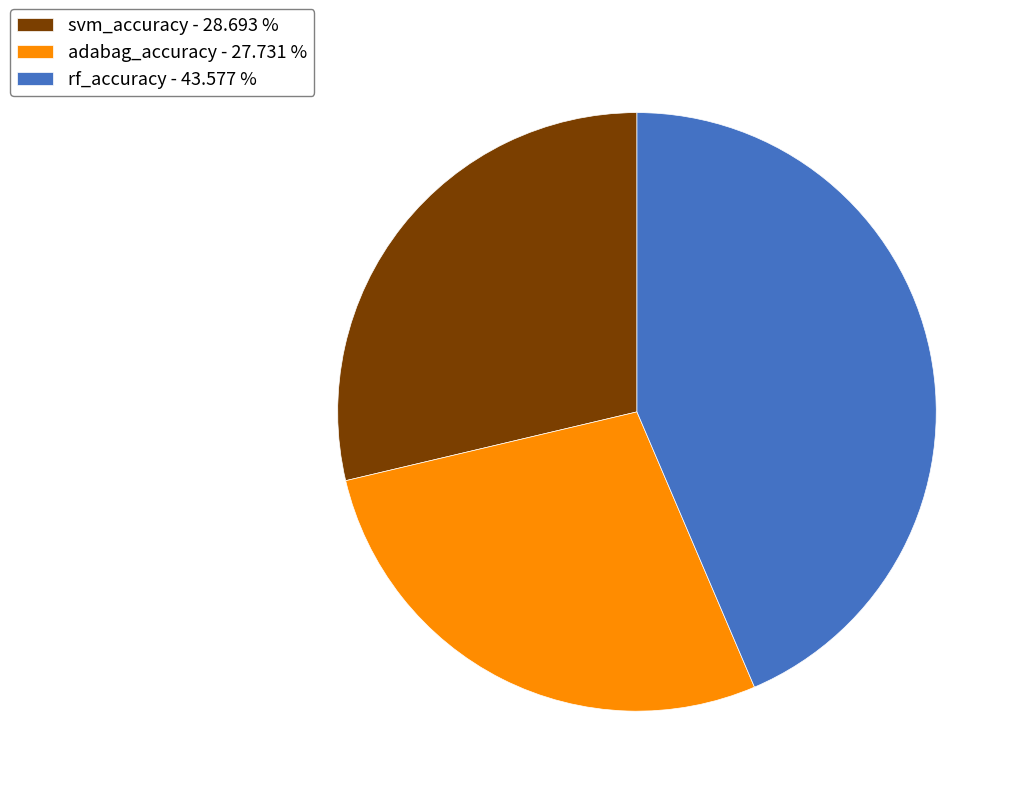

Does svm_accuracy - 28.693 % represent more than half of the total?

No